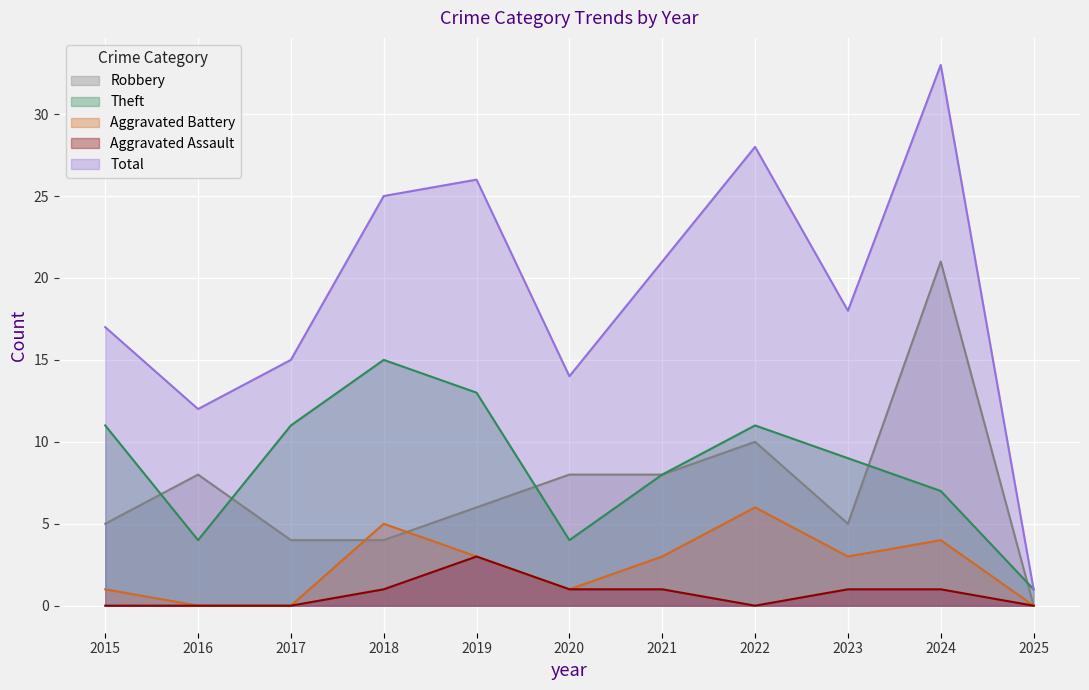

What is the spread (max minus min) of values at 2020?

13